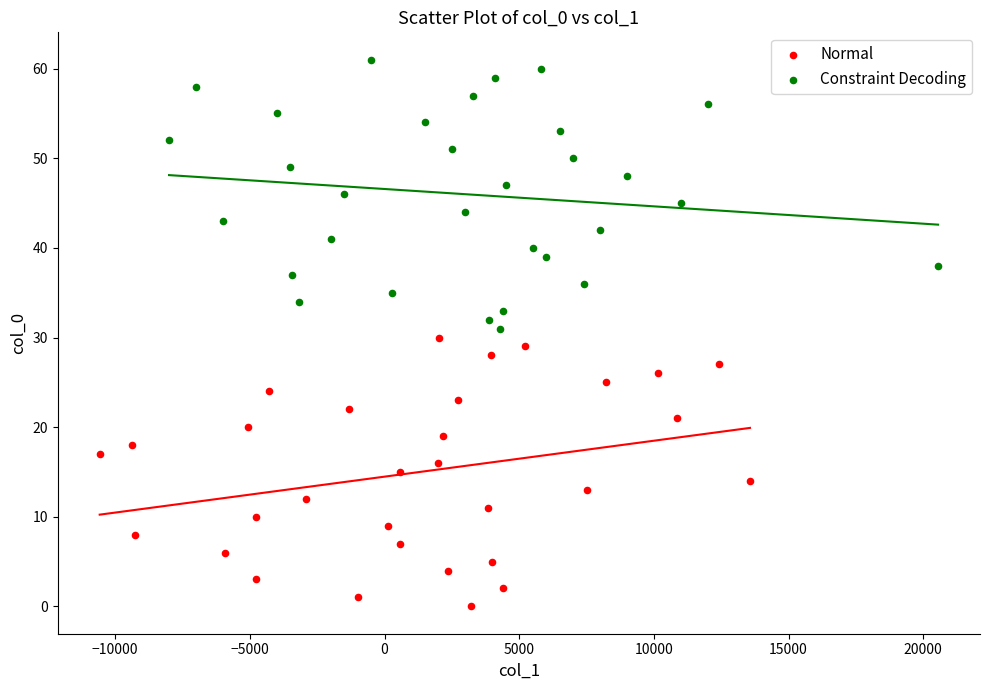

Which series reaches the maximum Y coordinate?

Constraint Decoding